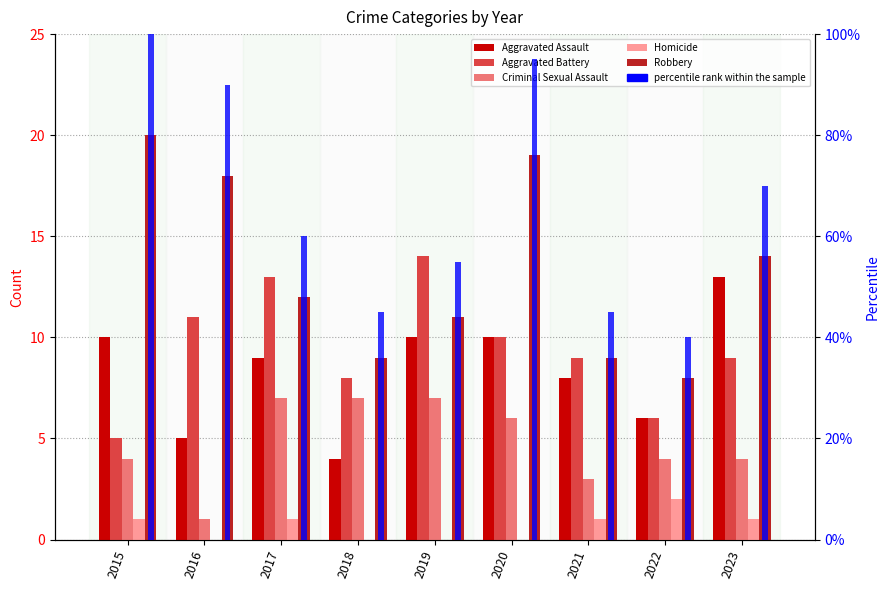

Is the value of Homicide at 2015 greater than the value of Robbery at 2018?

No